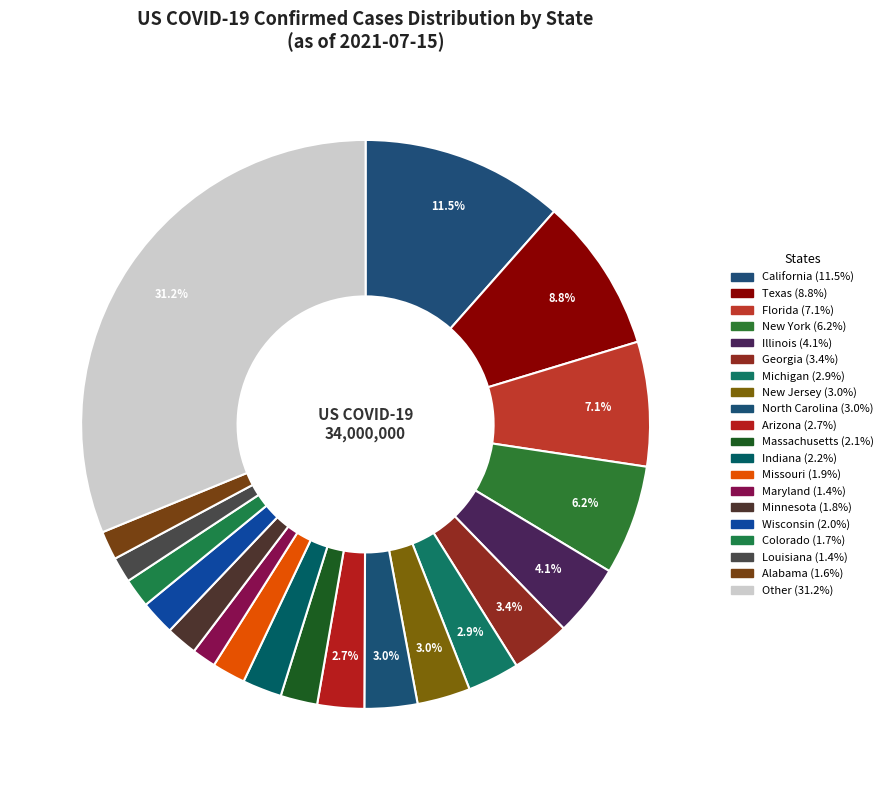

How many slices are in this pie chart?

20